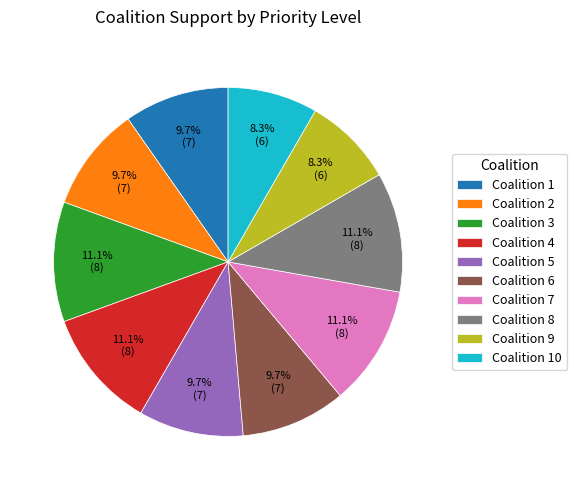

Approximately how many times larger is the value at Coalition 6 compared to Coalition 10?

1.2